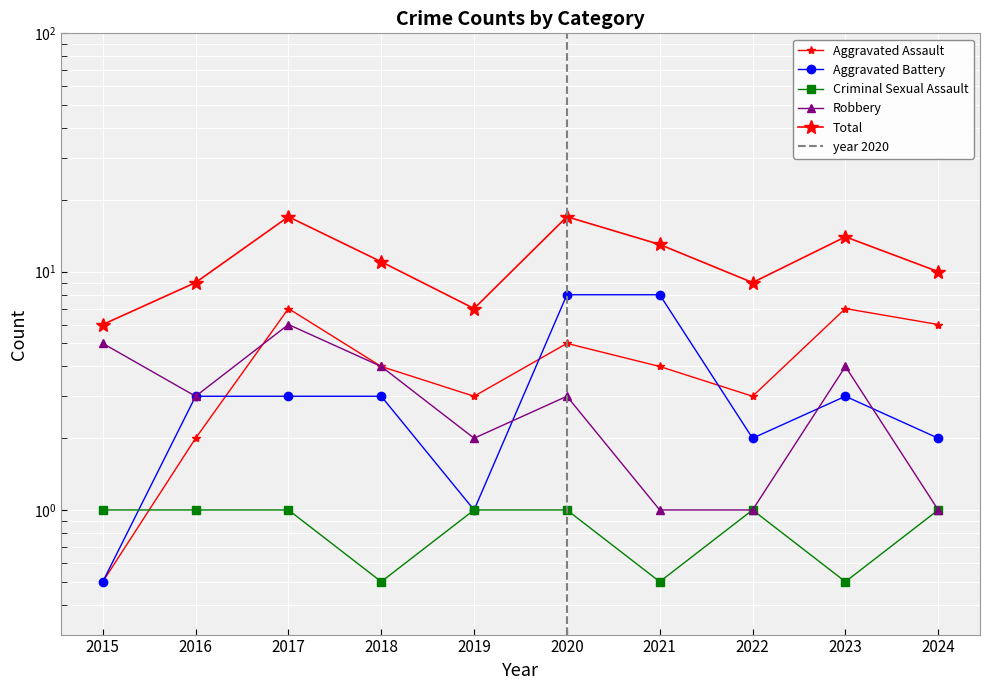

List the labels in order of Aggravated Assault value, largest first.

2017, 2023, 2024, 2020, 2018, 2021, 2019, 2022, 2016, 2015